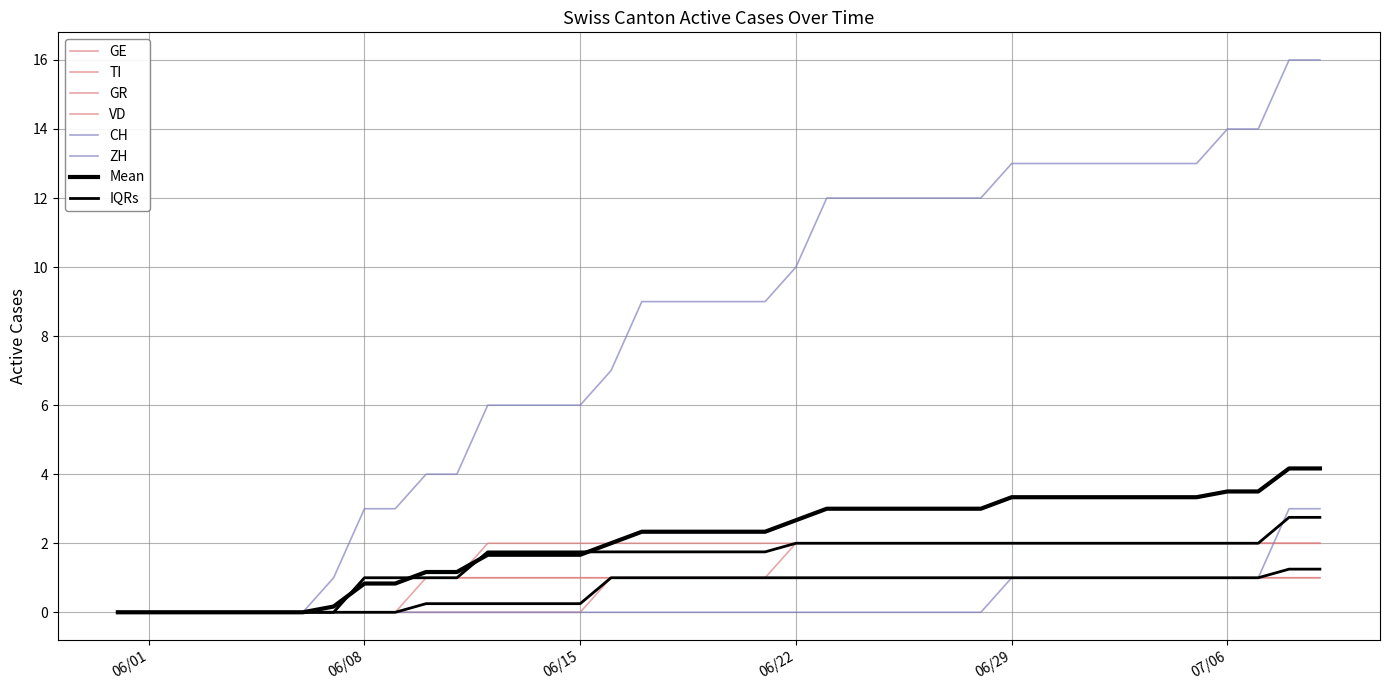

How many values in GR are above zero?

32